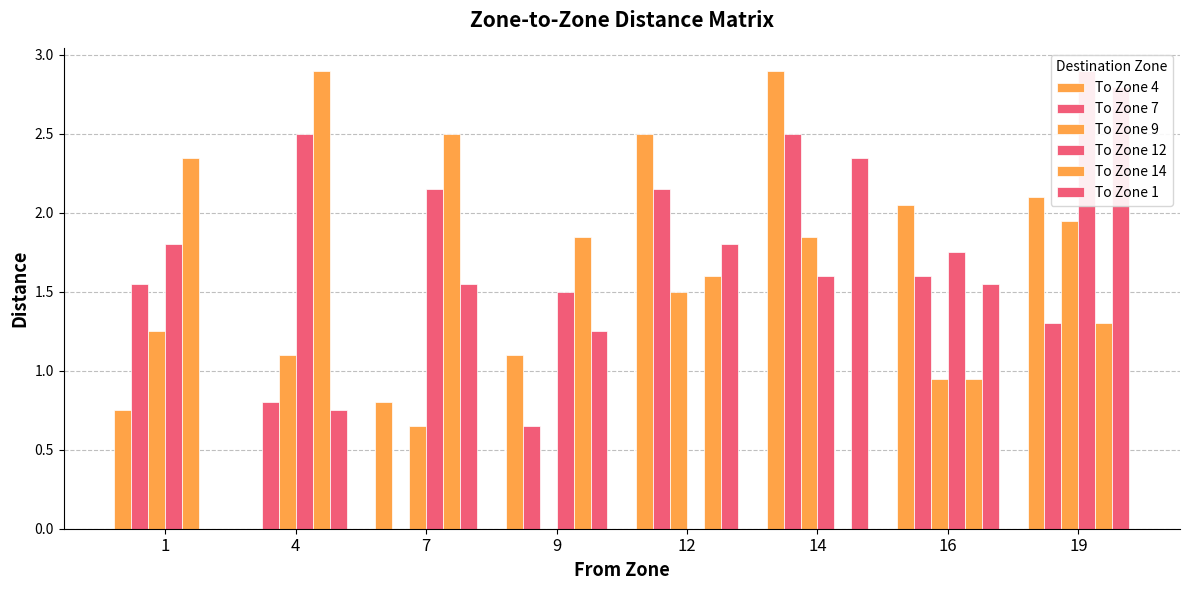

Reading right to left, list all the values displayed in this chart.

To Zone 4: 2.1	2.0	2.9	2.5	1.1	0.8	0.0	0.8
To Zone 7: 1.3	1.6	2.5	2.1	0.7	0.0	0.8	1.6
To Zone 9: 1.9	0.9	1.9	1.5	0.0	0.7	1.1	1.2
To Zone 12: 2.9	1.8	1.6	0.0	1.5	2.1	2.5	1.8
To Zone 14: 1.3	0.9	0.0	1.6	1.9	2.5	2.9	2.4
To Zone 1: 2.8	1.6	2.4	1.8	1.2	1.6	0.8	0.0